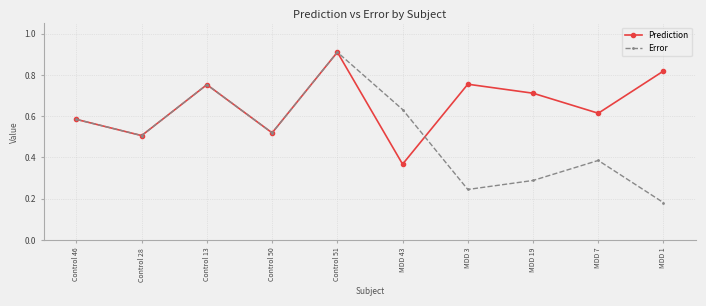

At which category does the chart reach its minimum across all series?

MDD 1